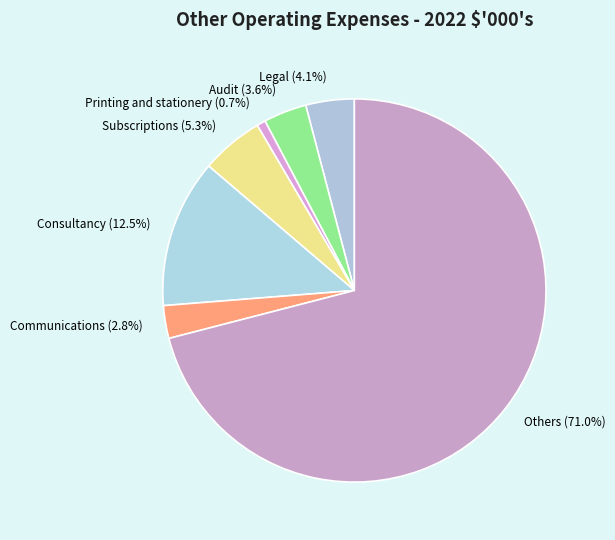

Approximately how many times larger is the value at Consultancy compared to Communications?

4.5